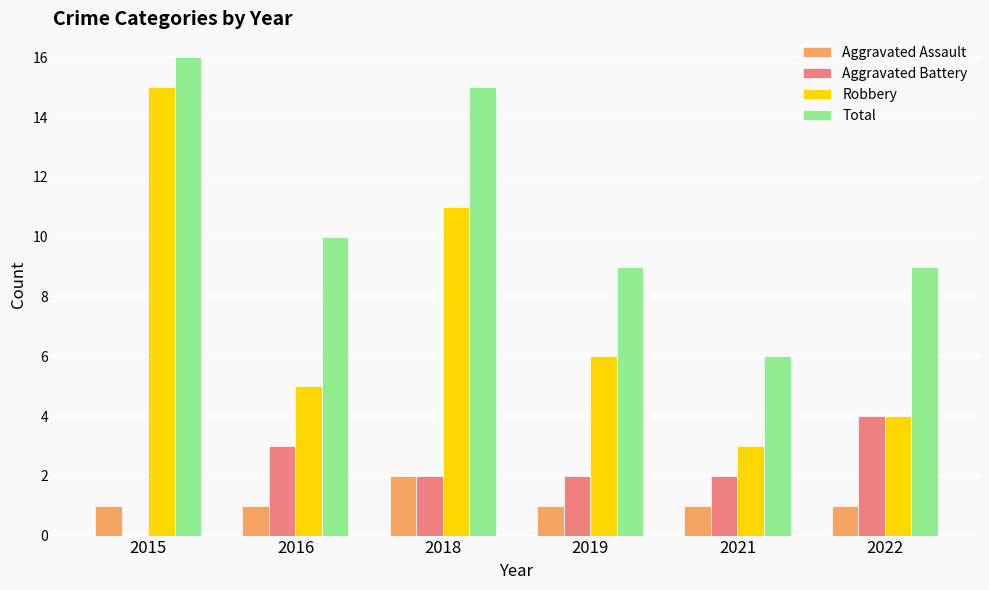

How many data points does each series have?

6